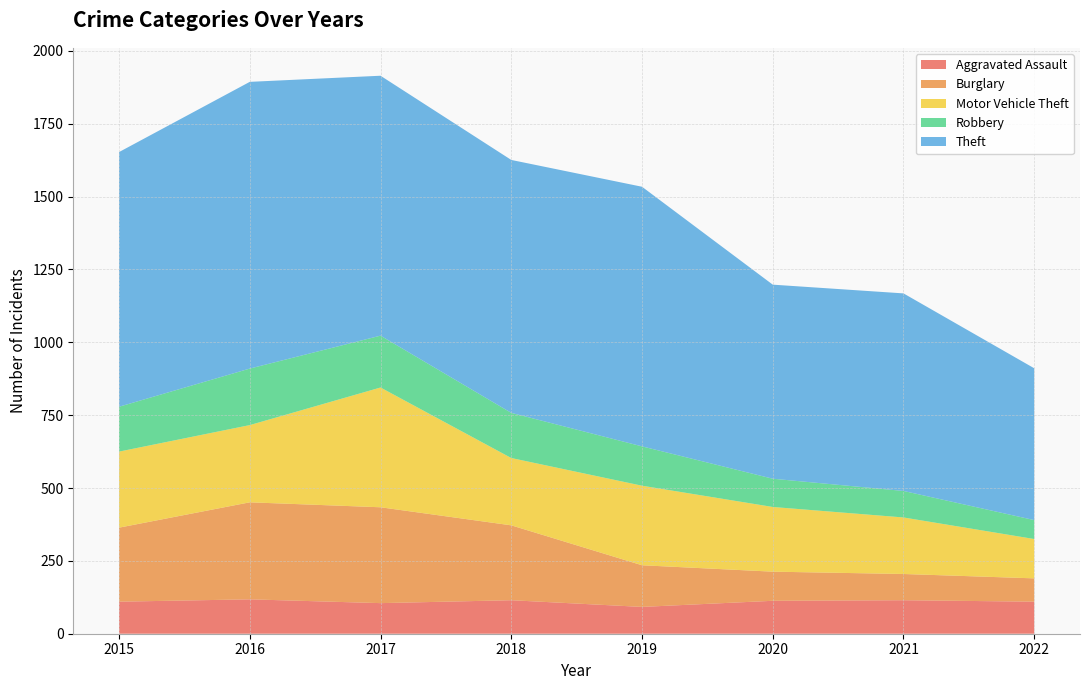

Reading right to left, extract all data points from this chart.

Aggravated Assault: 110	115	113	92	115	105	118	110
Burglary: 80	90	100	143	257	329	333	254
Motor Vehicle Theft: 135	194	222	273	231	411	265	261
Robbery: 65	91	97	135	155	178	194	154
Theft: 521	678	666	891	868	892	984	874